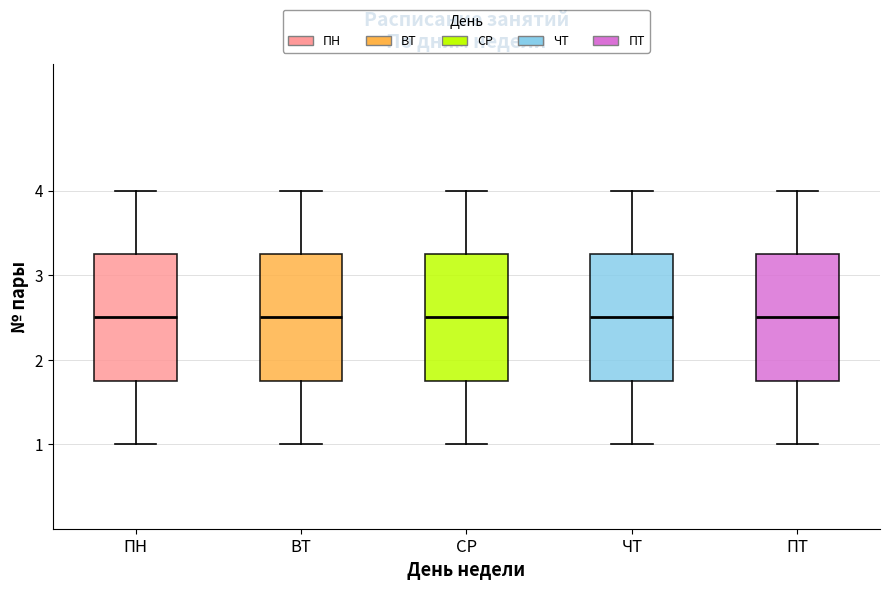

Where is the lower edge of the box for ПТ on the y-axis? The values are not printed on the chart, so give them approximately, as read against the axis.

1.8